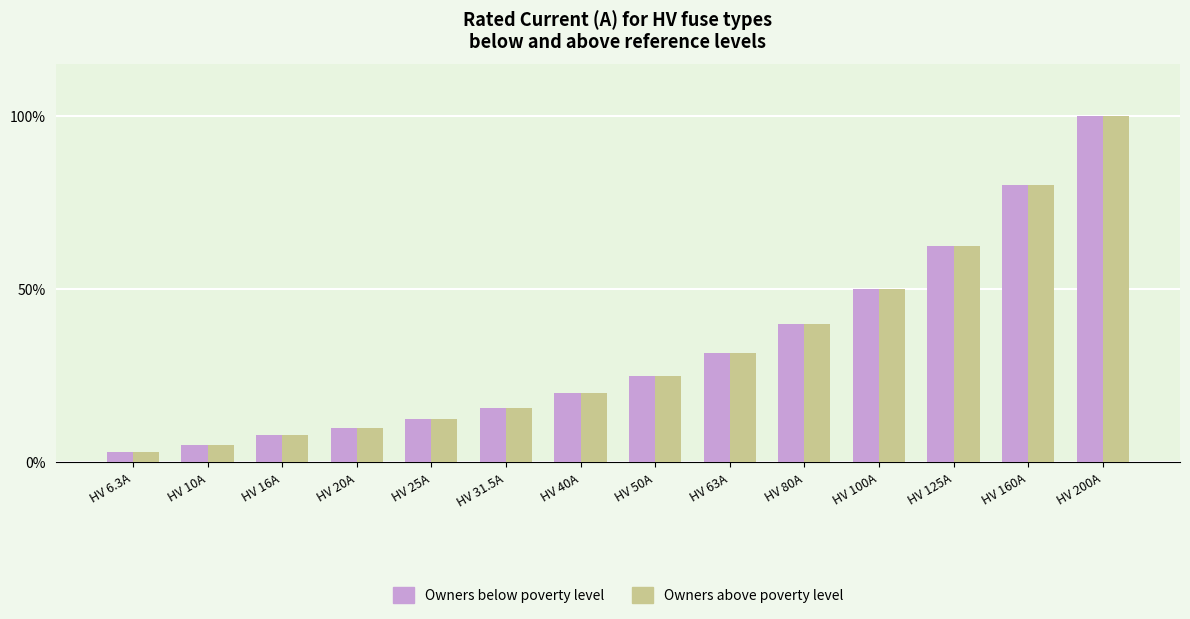

Is the value of Owners below poverty level at HV 6.3A greater than the value of Owners above poverty level at HV 20A?

No